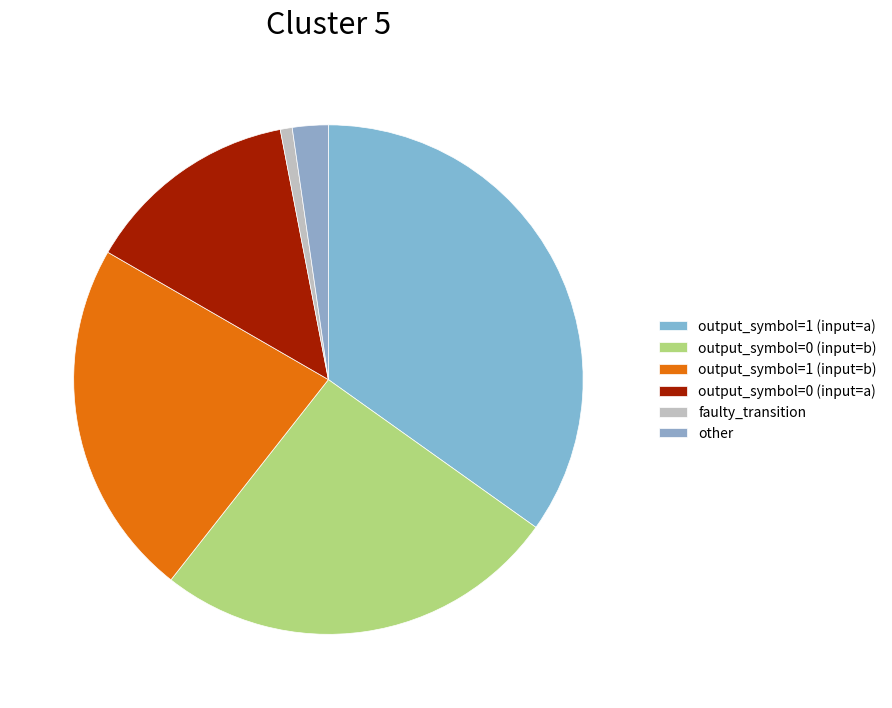

True or false: faulty_transition accounts for 1% of the total.

True